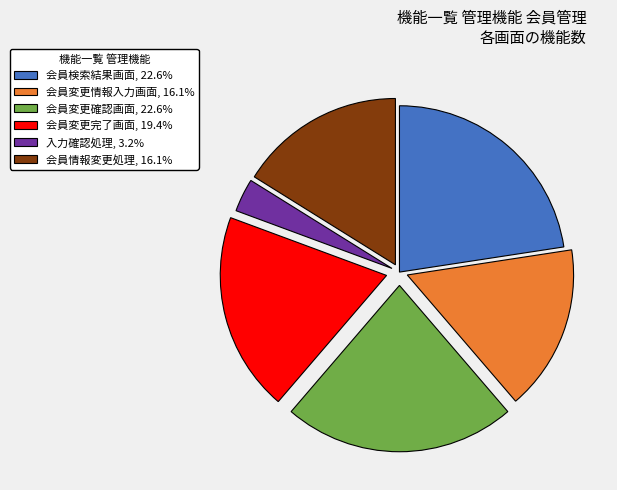

Approximately how many times larger is the value at 会員検索結果画面, 22.6% compared to 会員変更完了画面, 19.4%?

1.2